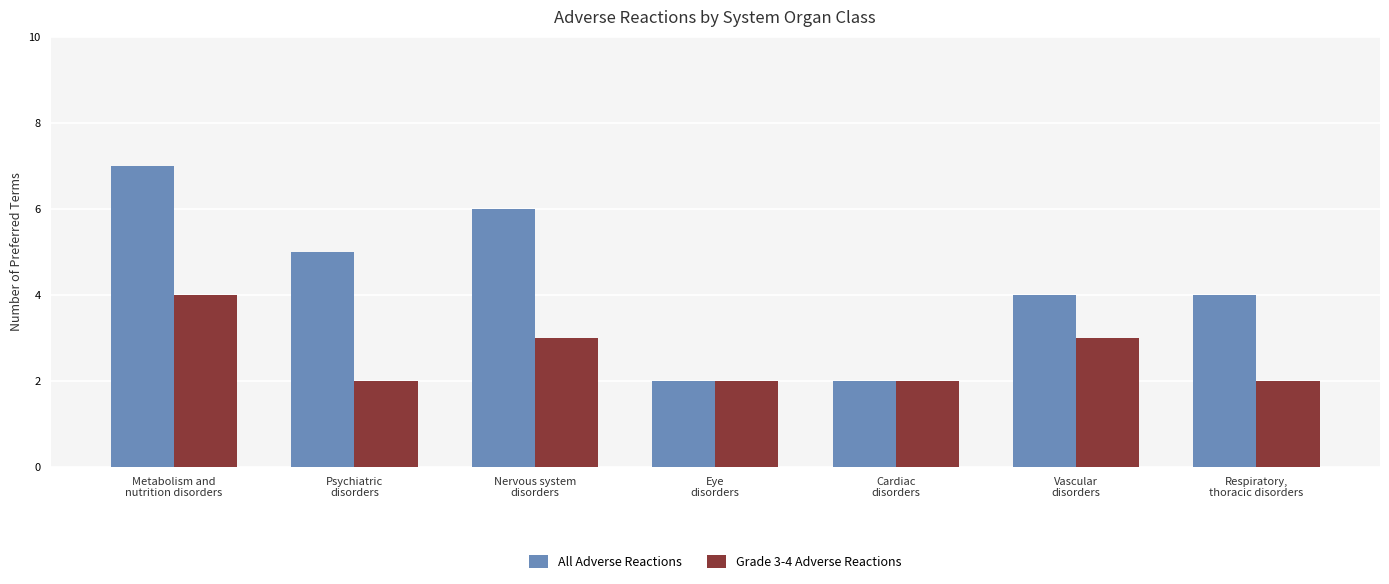

How many bars are there in each group?

2